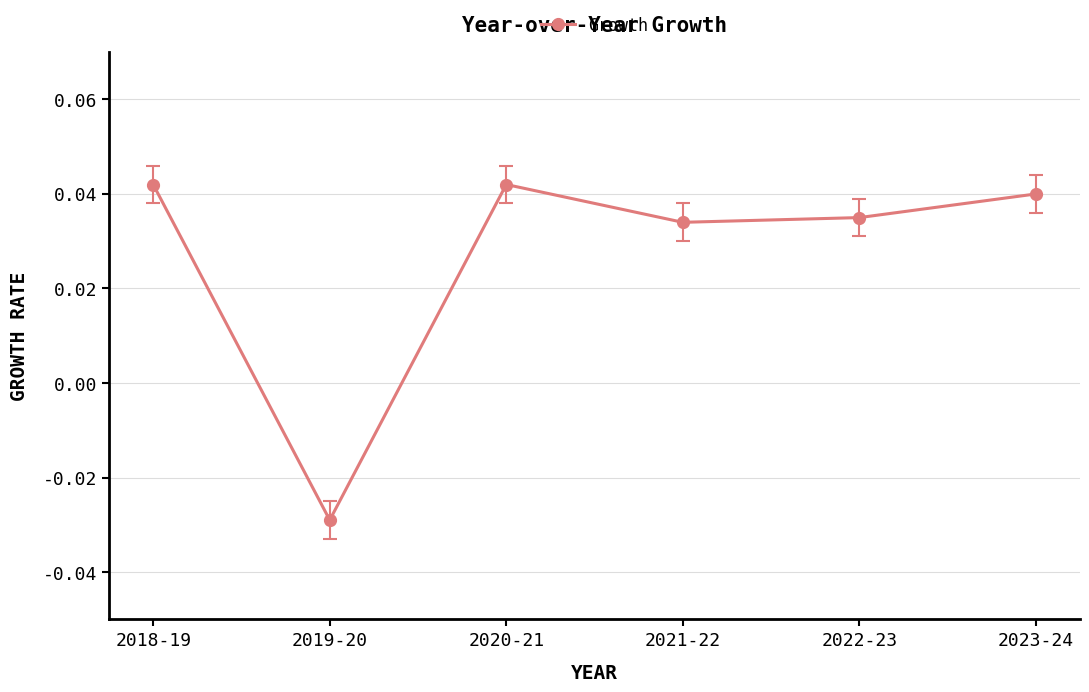

At which label does the data first exceed 0?

2018-19